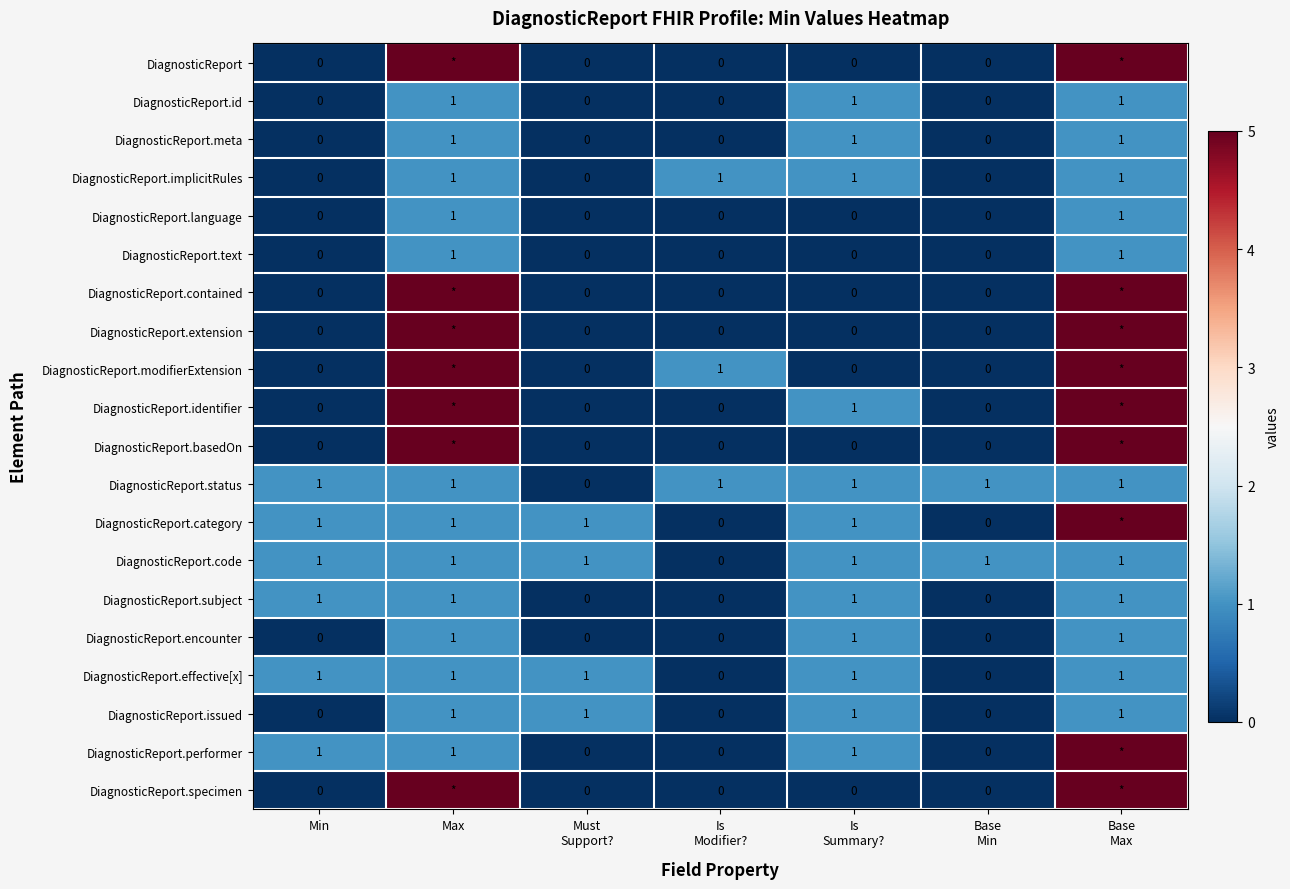

What is the sum of all DiagnosticReport.encounter values?

3